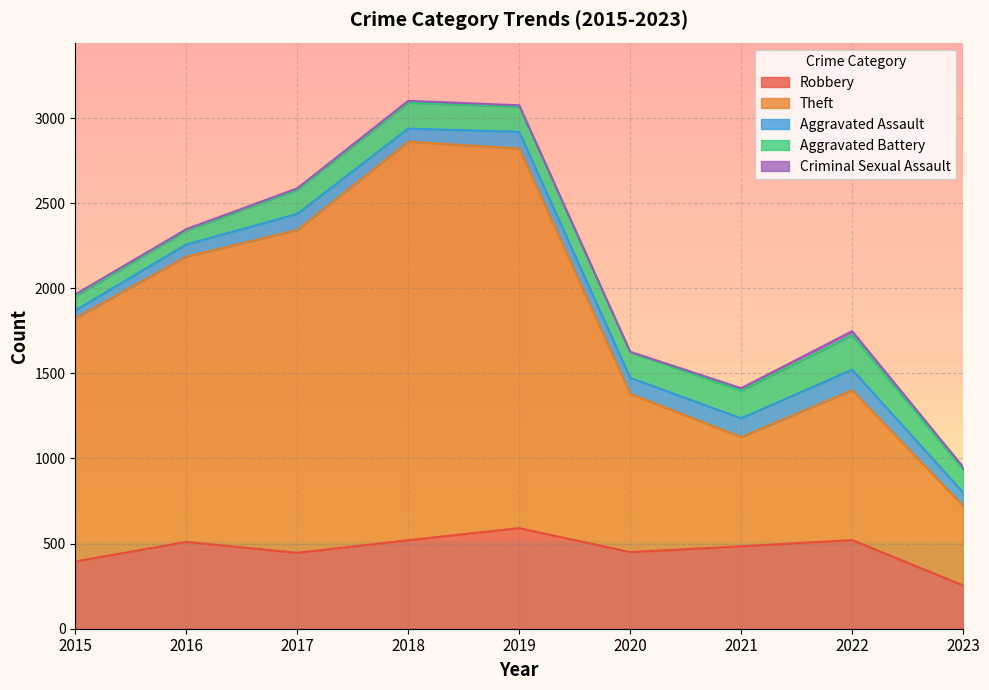

Is the value of Robbery at 2018 greater than the value of Aggravated Battery at 2023?

Yes